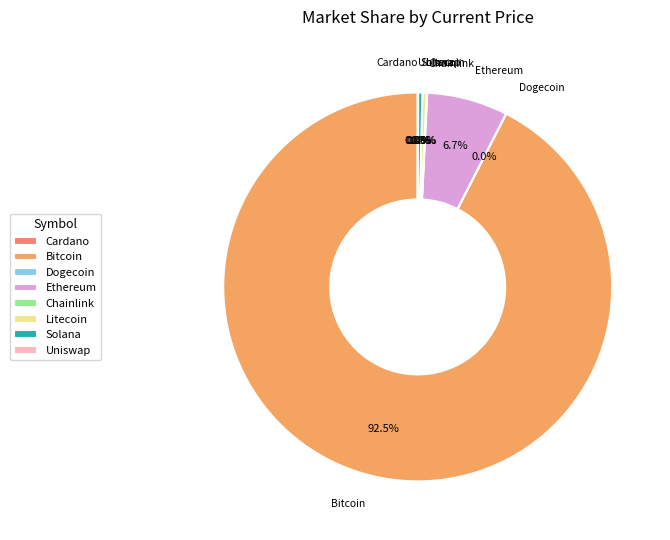

Which category accounts for the majority?

Bitcoin